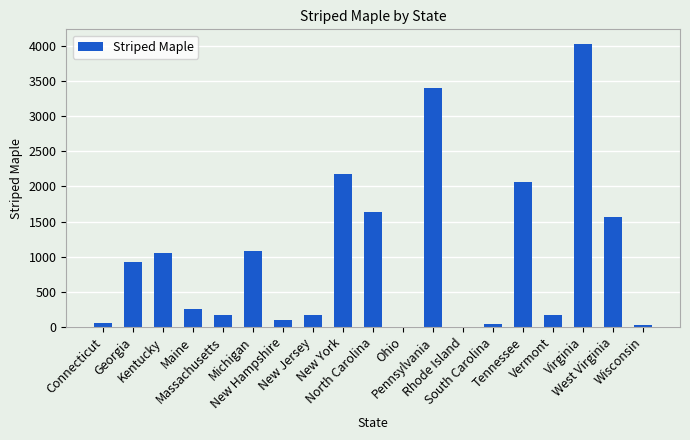

What is the sum of all values?

18915